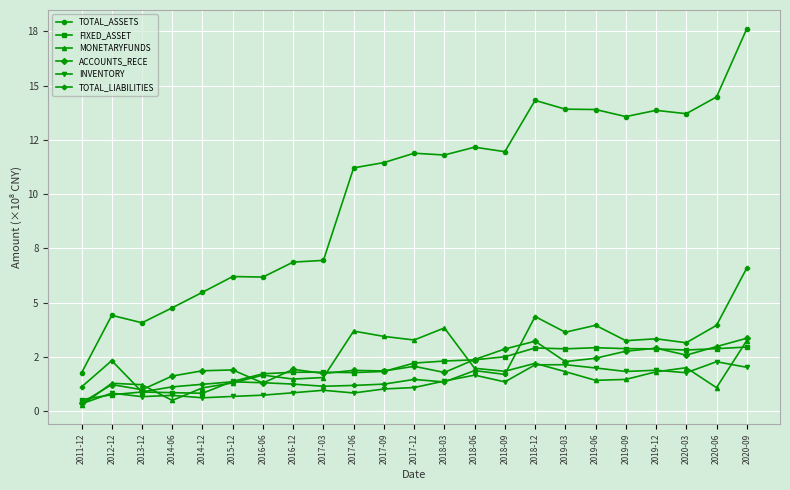

Is this an area chart (filled region under the line)?

No